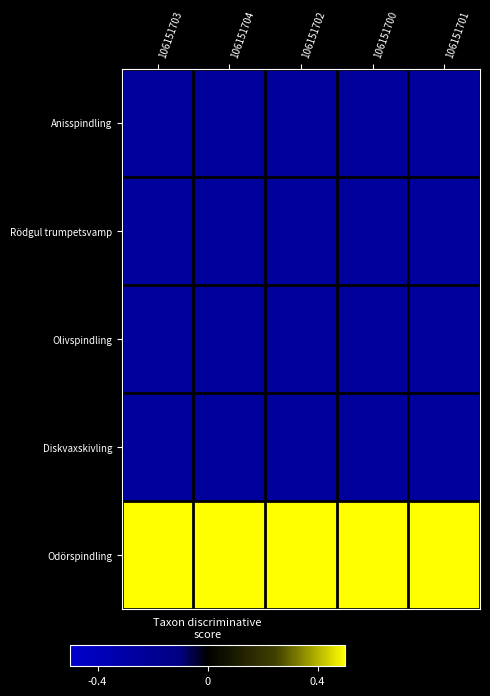

At which category is the sum across all series the highest?

106151702